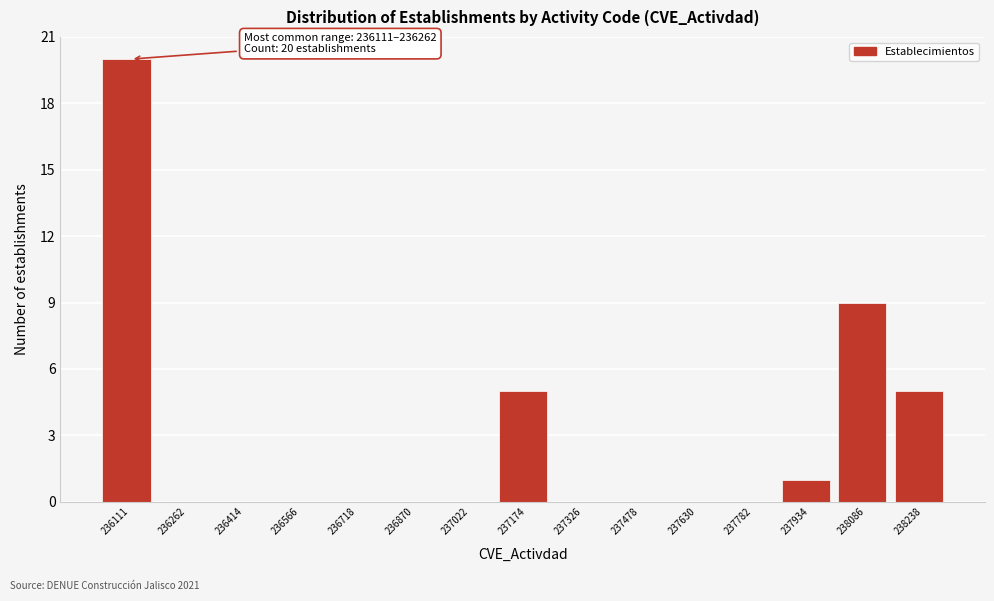

Reading left to right, what are all the values shown in this chart?

236111=20	236262=0	236414=0	236566=0	236718=0	236870=0	237022=0	237174=5	237326=0	237478=0	237630=0	237782=0	237934=1	238086=9	238238=5